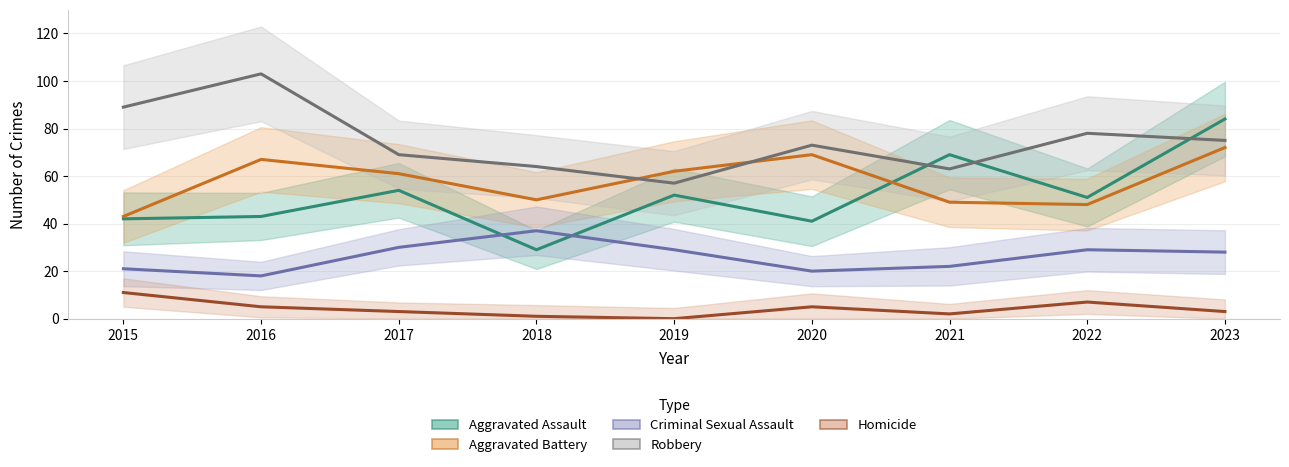

Is the value of Aggravated Assault at 2023 greater than the value of Homicide at 2020?

Yes